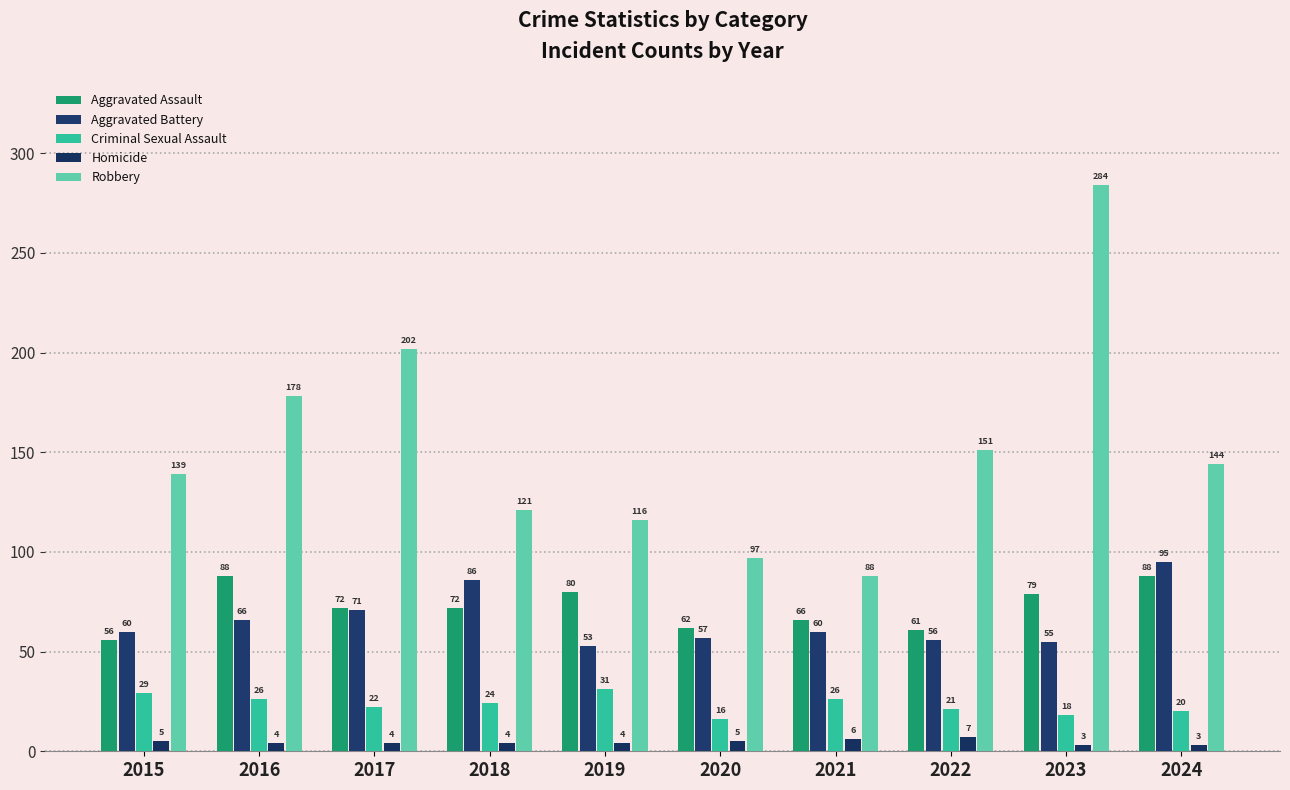

Read the Aggravated Battery value at 2016.

66